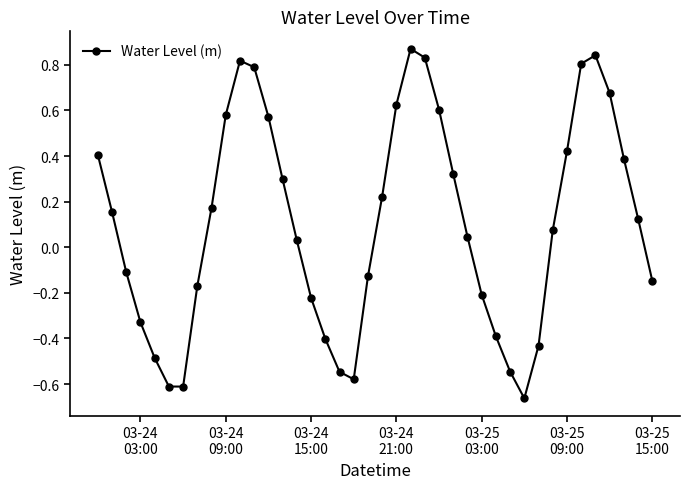

What is the difference between the maximum and minimum values?

1.5